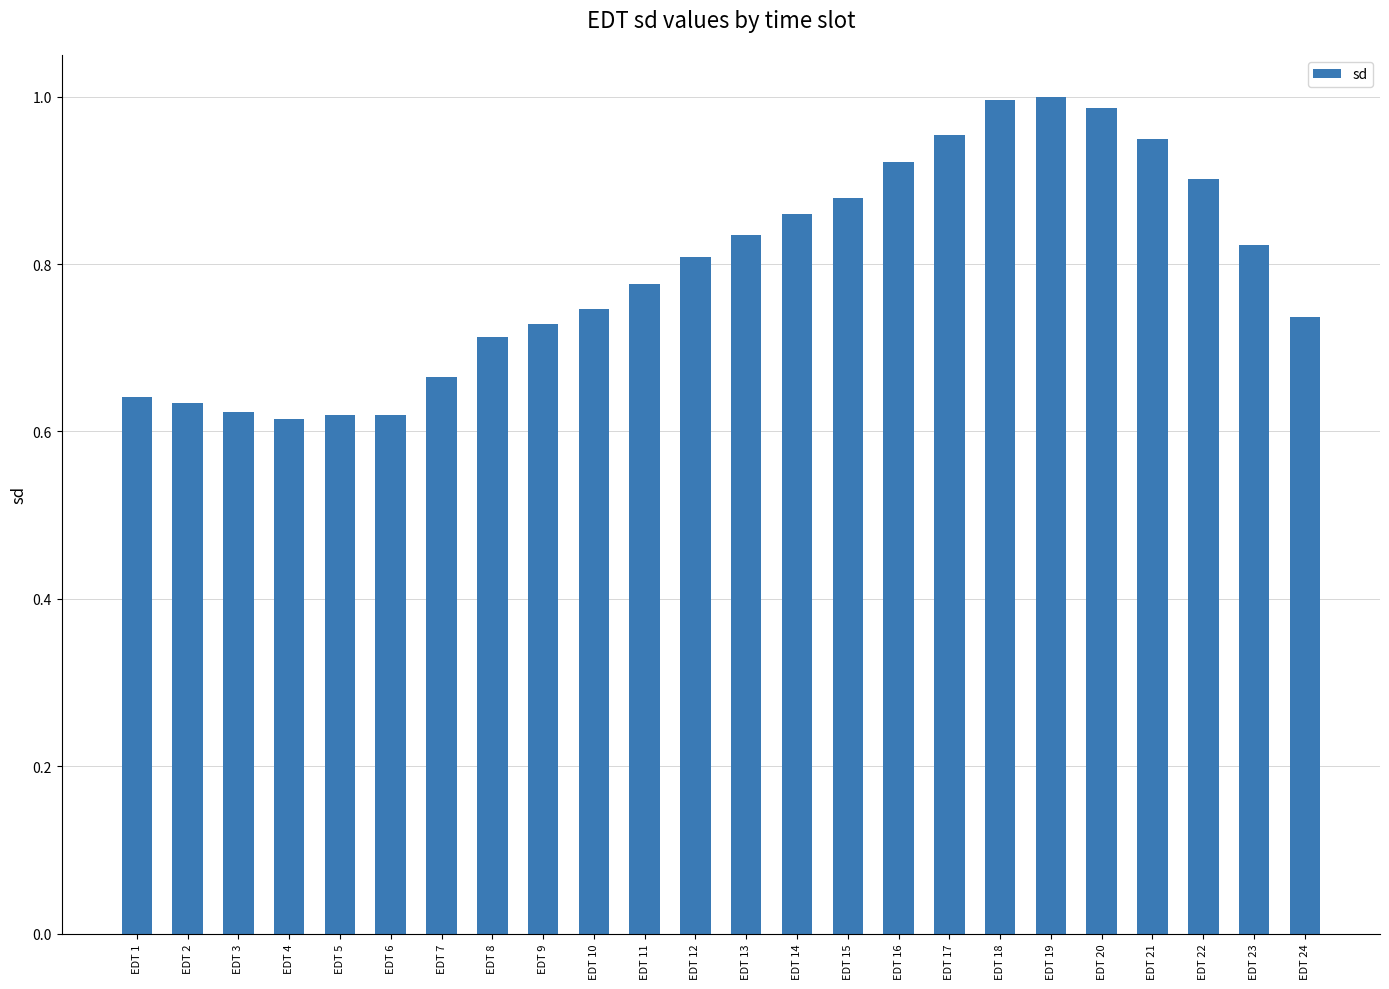

What is the difference between the maximum and minimum values?

0.4